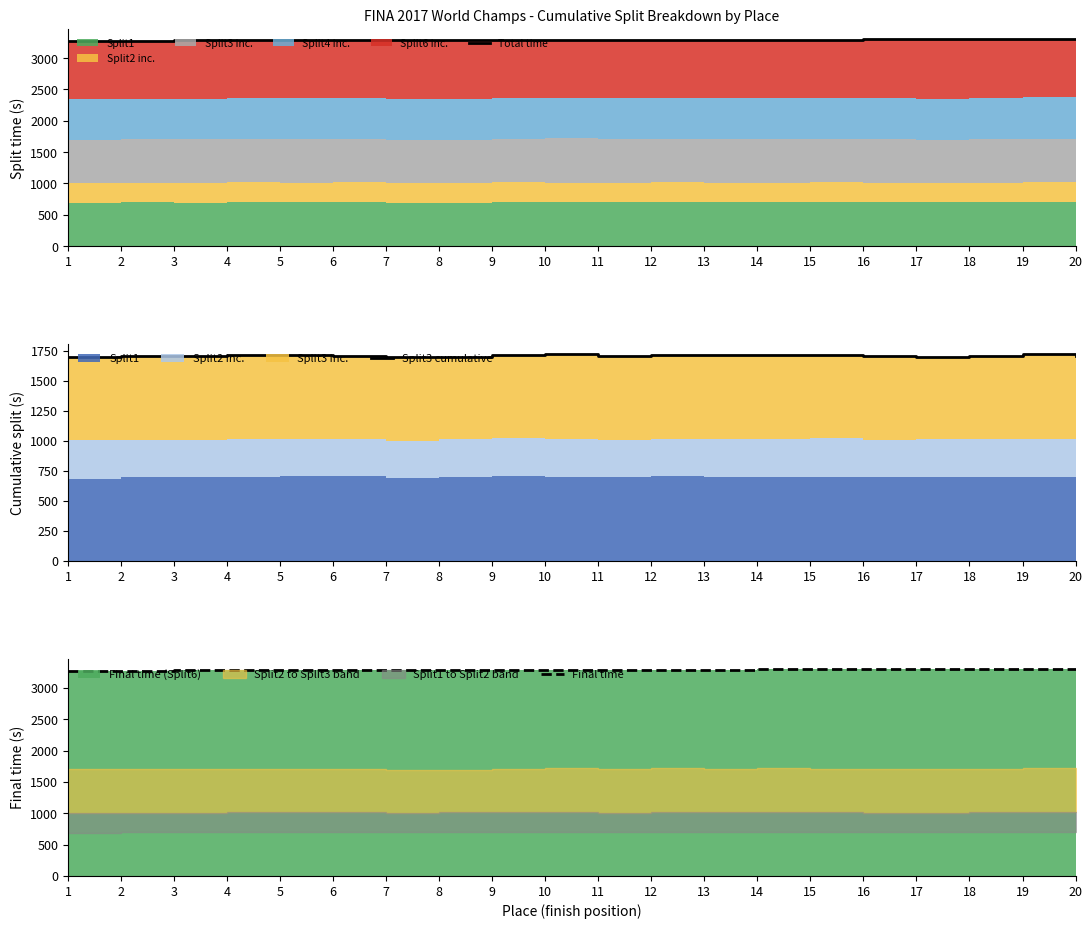

Which series has the widest spread of values?

Total time